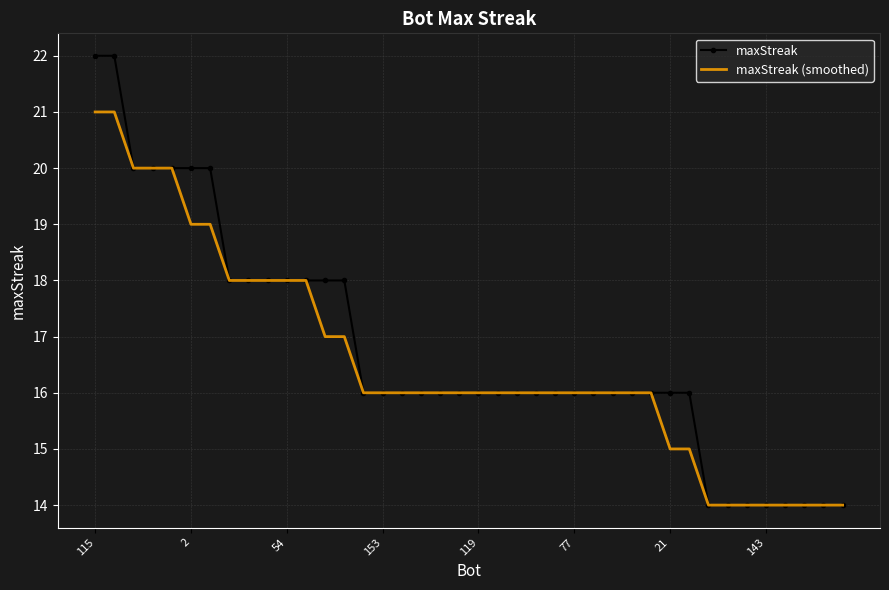

What is the sum of all maxStreak (smoothed) values?

662